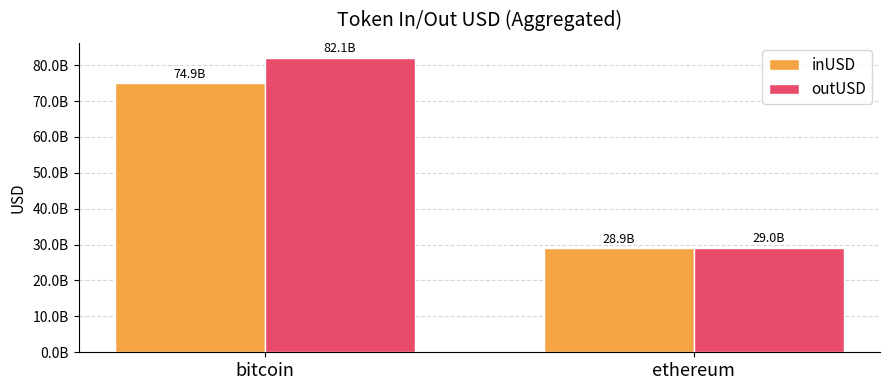

What are all the series names shown in the legend?

inUSD, outUSD